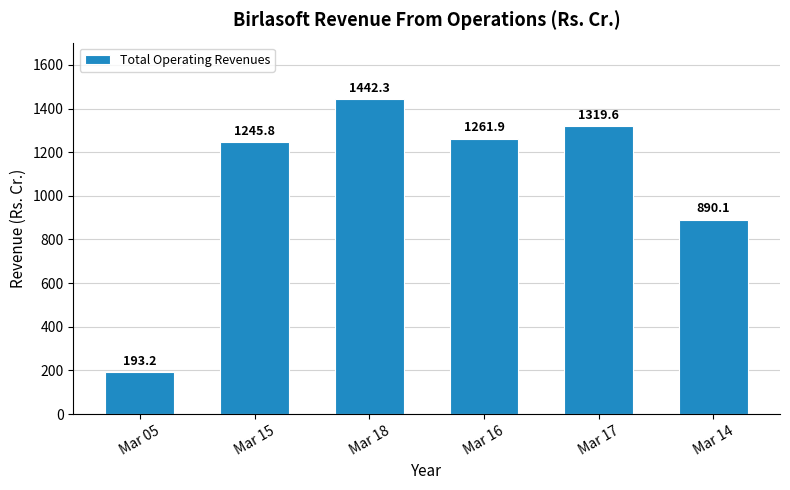

What is the greatest value displayed?

1442.3